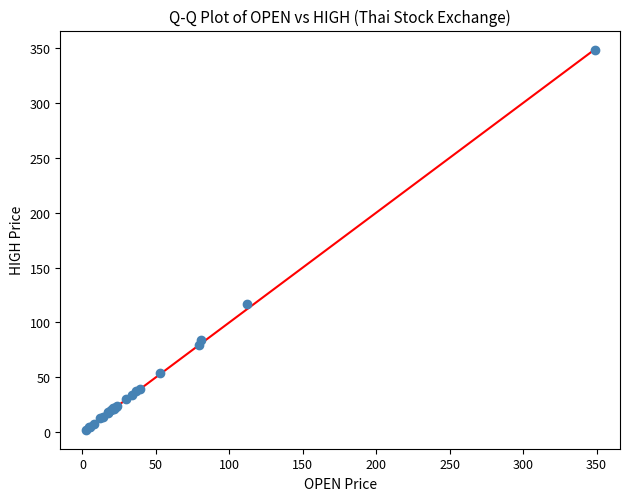

What Y value in the scatter plot is closest to 175?

116.5